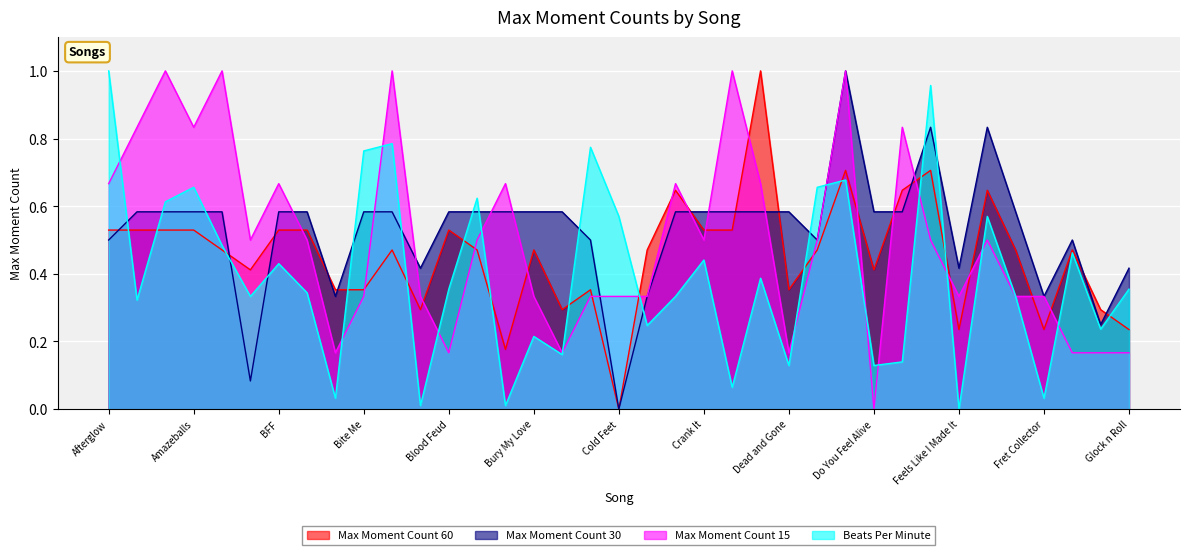

What is the difference between the Max Moment Count 15 values at Carry Me Back Home and BFF?

0.5